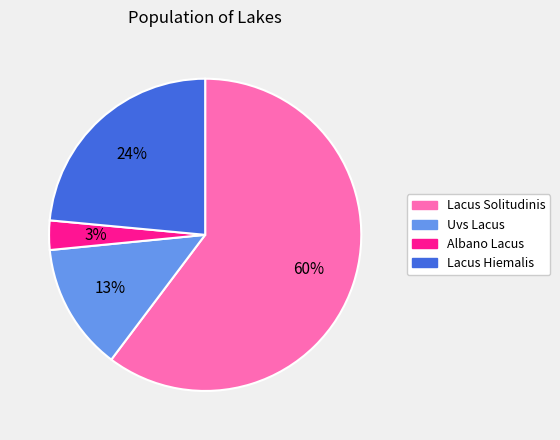

Is the sum of Uvs Lacus and Lacus Hiemalis greater than half?

No